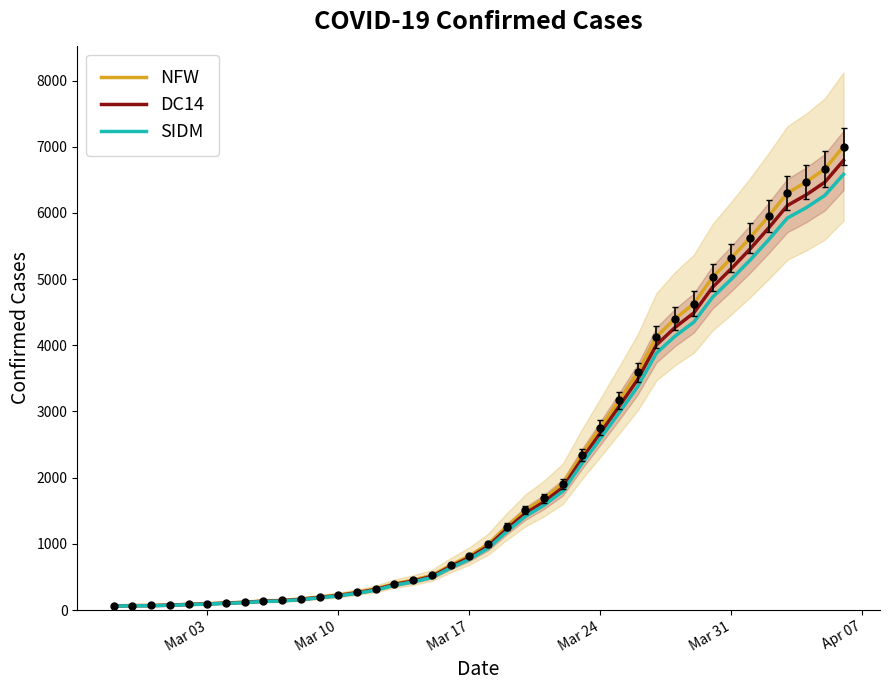

How many lines are shown in the chart?

3